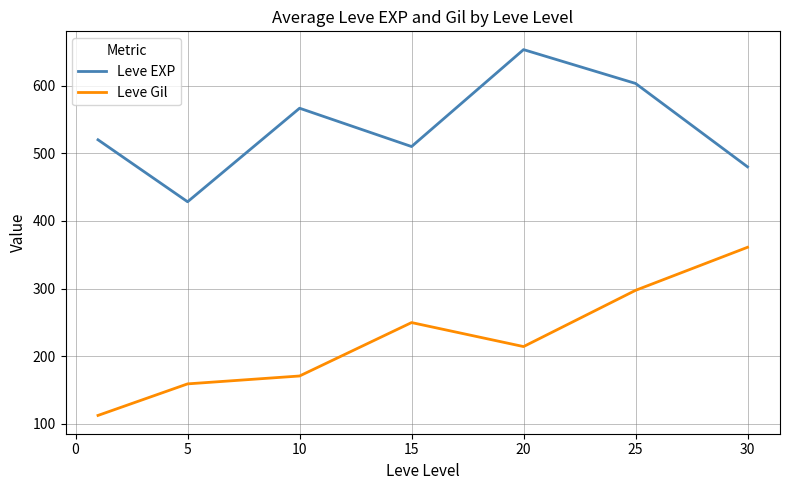

True or false: Leve Gil and Leve EXP cross at least once.

False